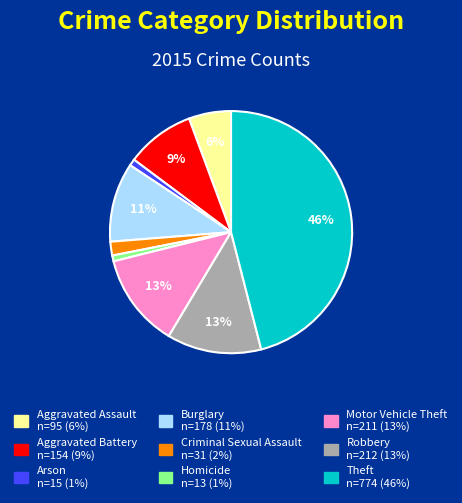

Approximately how many times larger is the value at Burglary compared to Robbery?

0.8